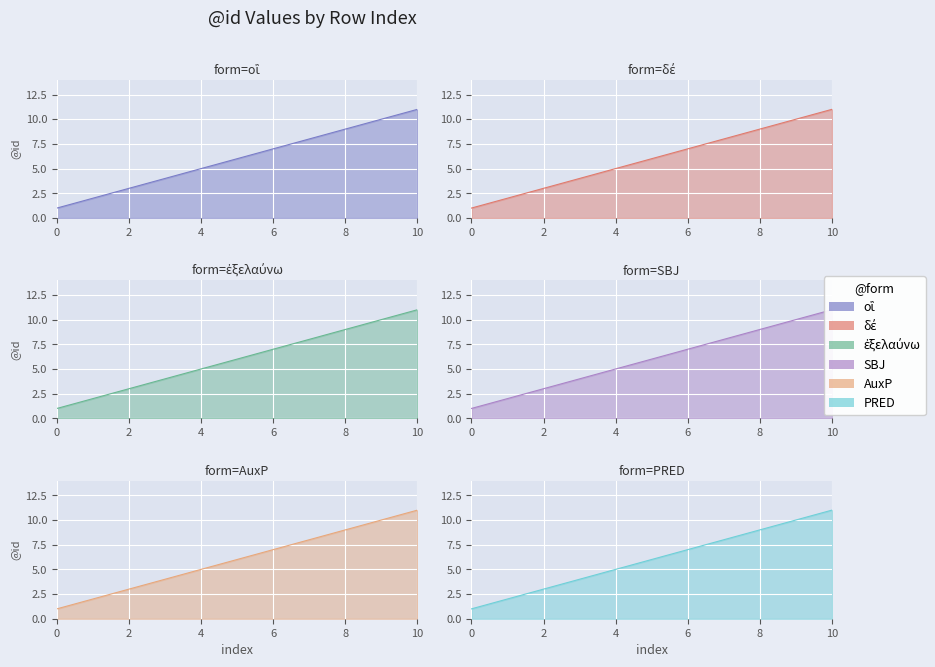

What is the smallest value displayed?

1